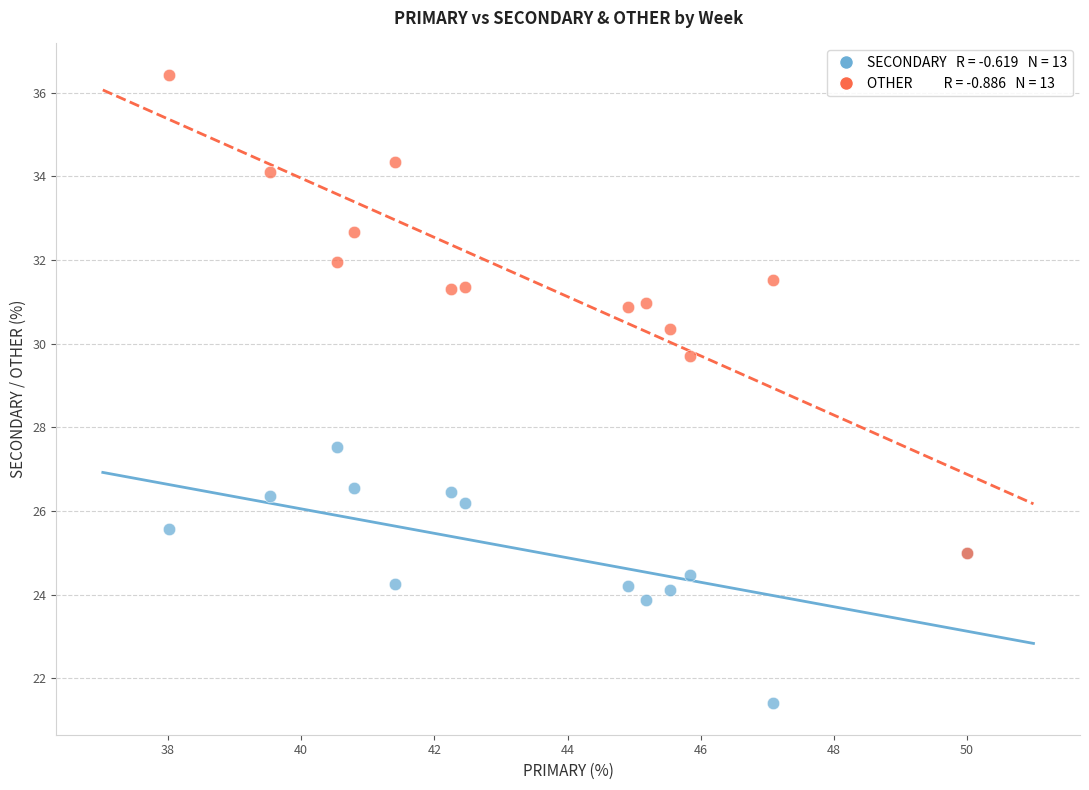

Across all series, what Y value is closest to 28?

27.5